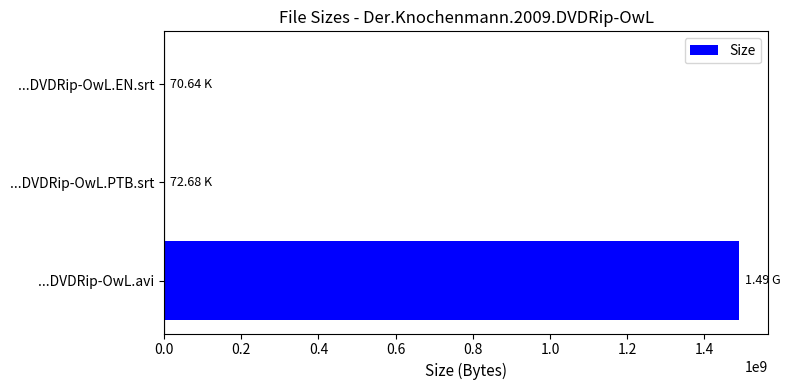

Are the bars horizontal?

Yes